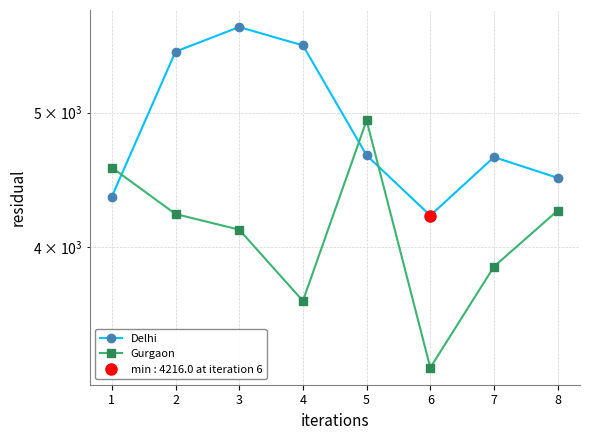

At which category is the sum across all series the highest?

3